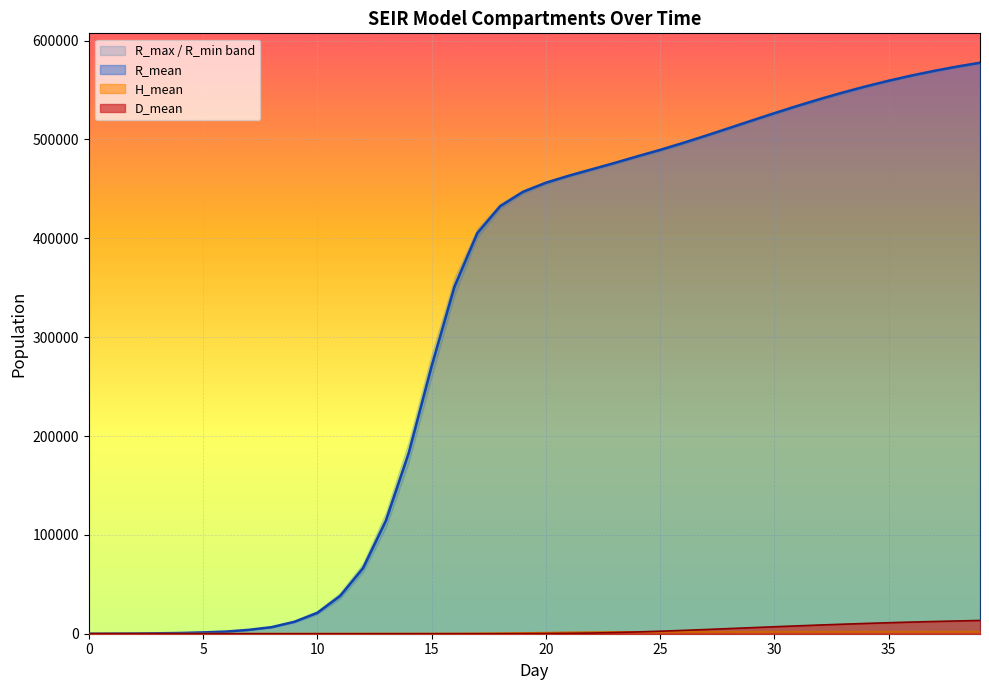

What is the difference between the highest and lowest values at 10?

21120.3